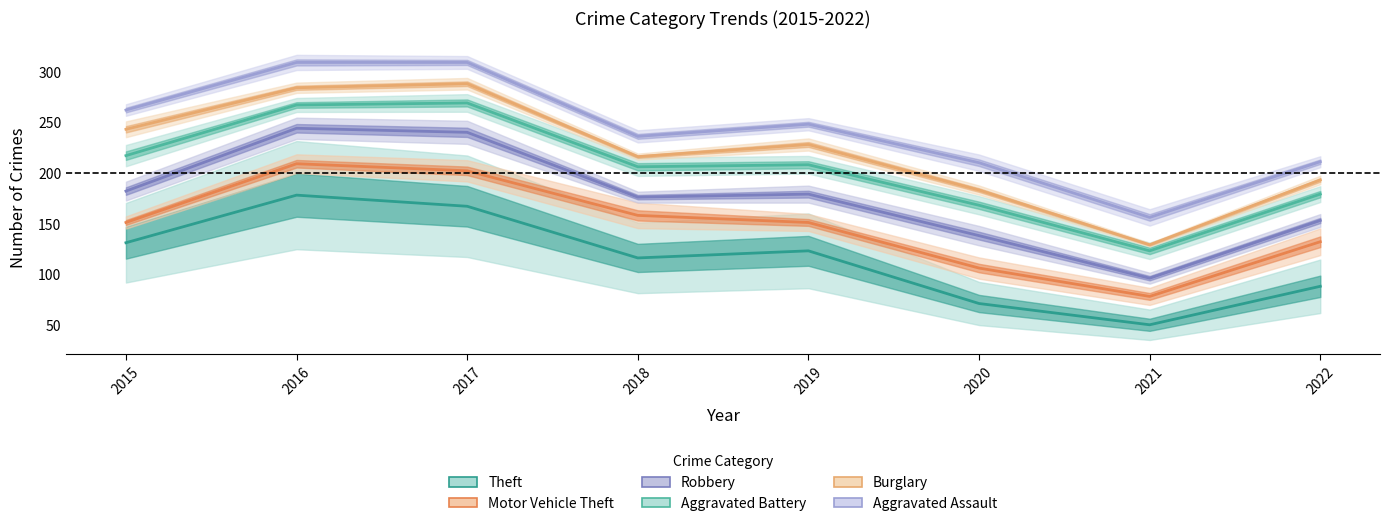

What is the spread (max minus min) of values at 2021?

106